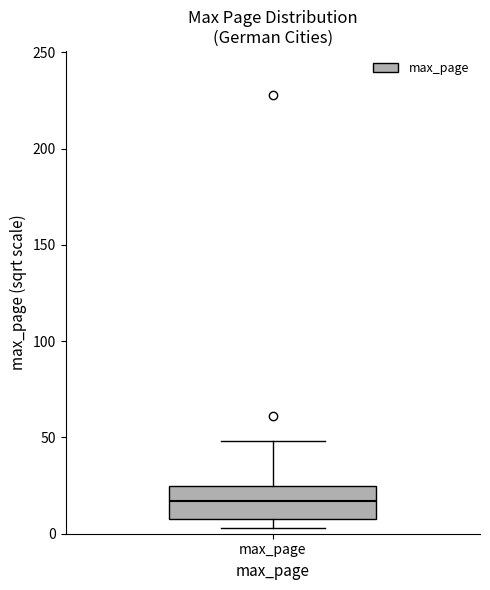

Read this box plot against the y-axis: the position of the median line, the range covered by the box, and the ends of both whiskers. The values are not printed on the chart, so give them approximately, as read against the axis.

median 15, box 10 to 25, whiskers 5 to 50